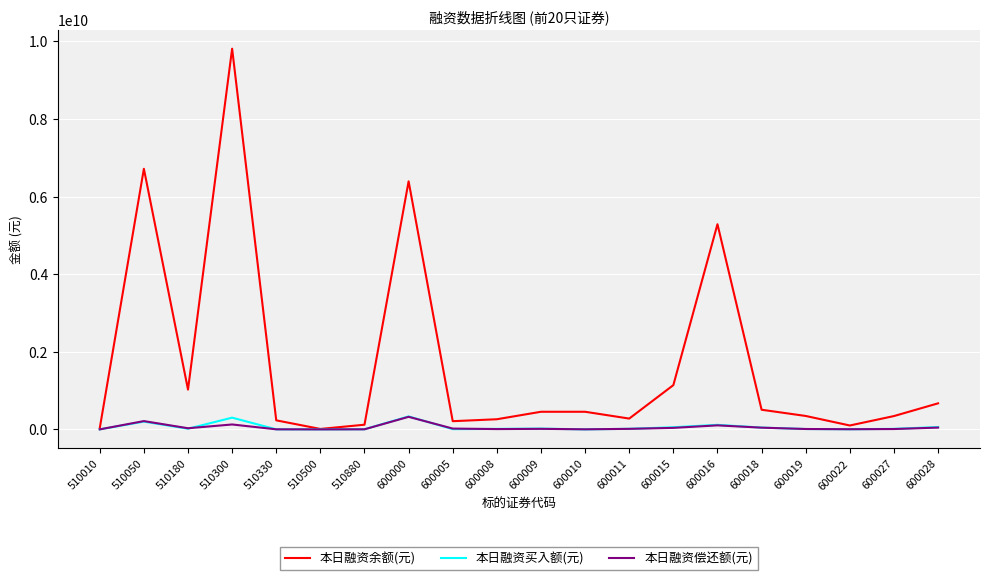

What is the difference between the highest and lowest values at 600008?

253446522